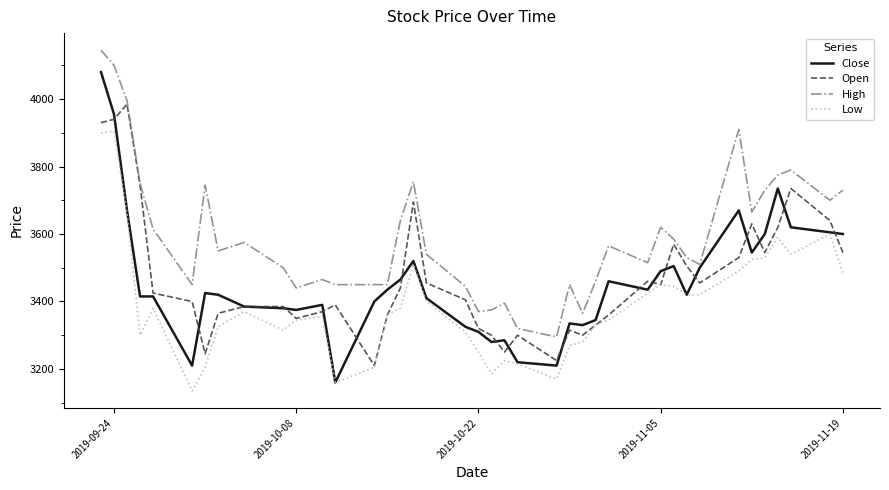

Is this an area chart (filled region under the line)?

No